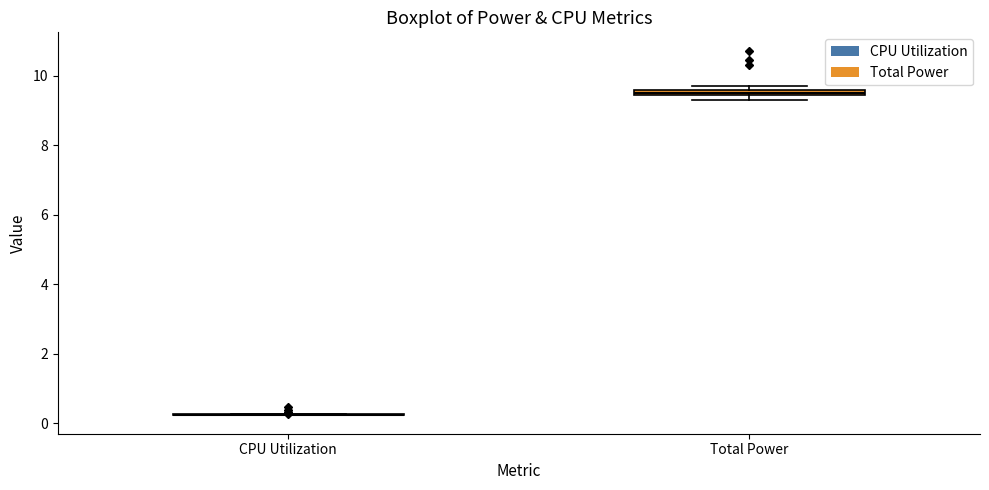

Where is the lower edge of the box for Total Power on the y-axis? The values are not printed on the chart, so give them approximately, as read against the axis.

9.4